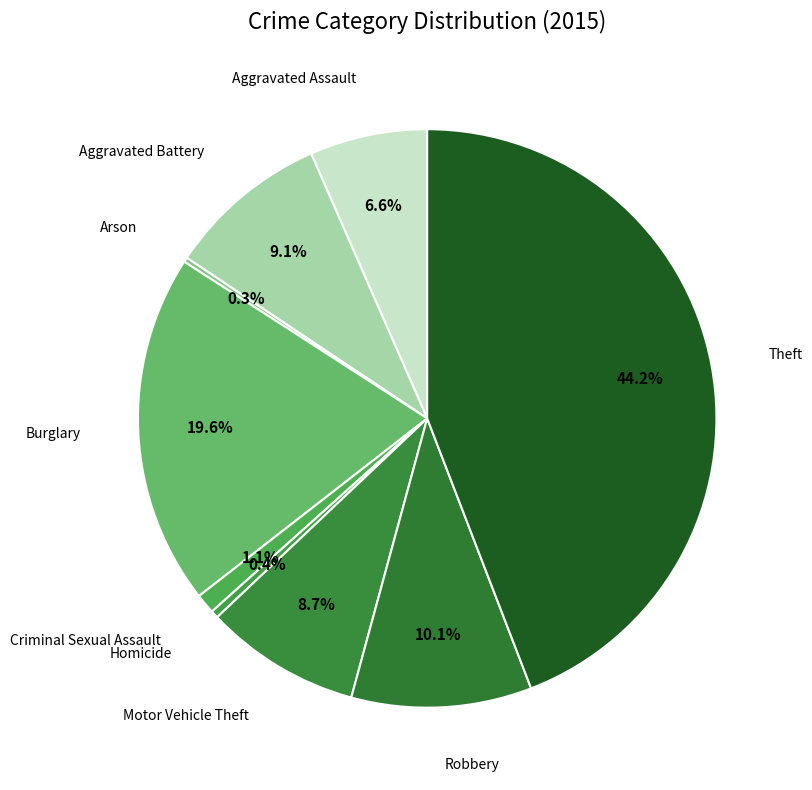

Is there a majority slice in this chart?

No